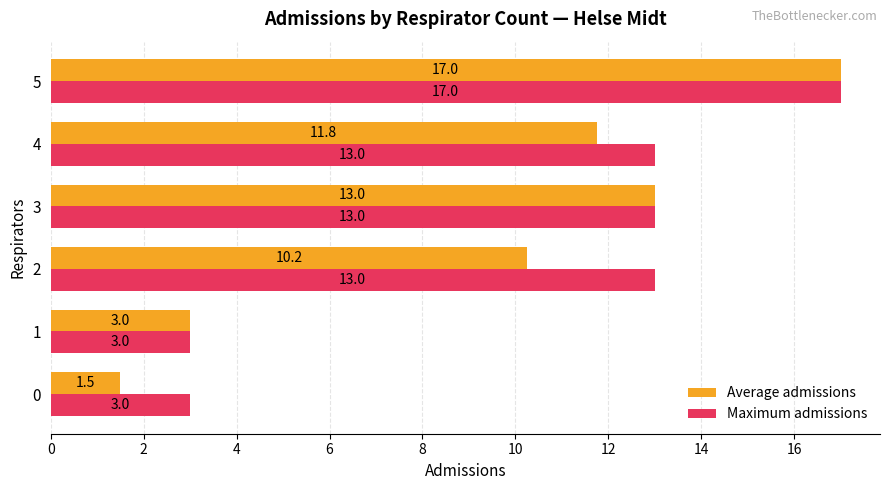

List the labels in order of Average admissions value, smallest first.

0, 1, 2, 4, 3, 5